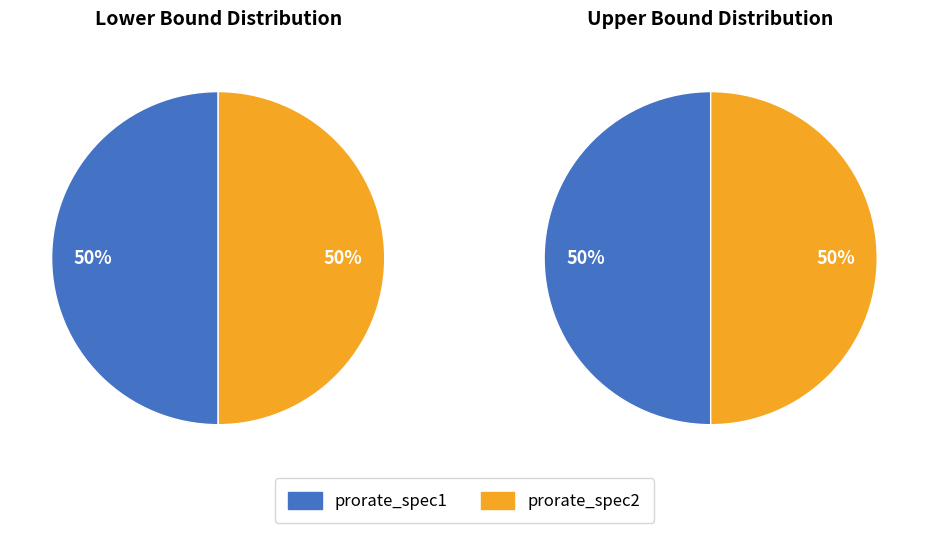

How many segments does this pie chart have?

2